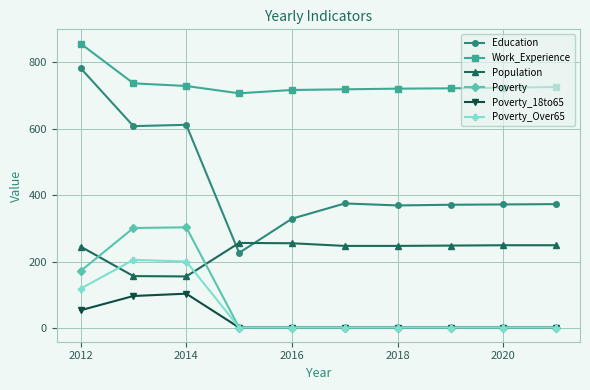

Count the number of categories in the chart.

10